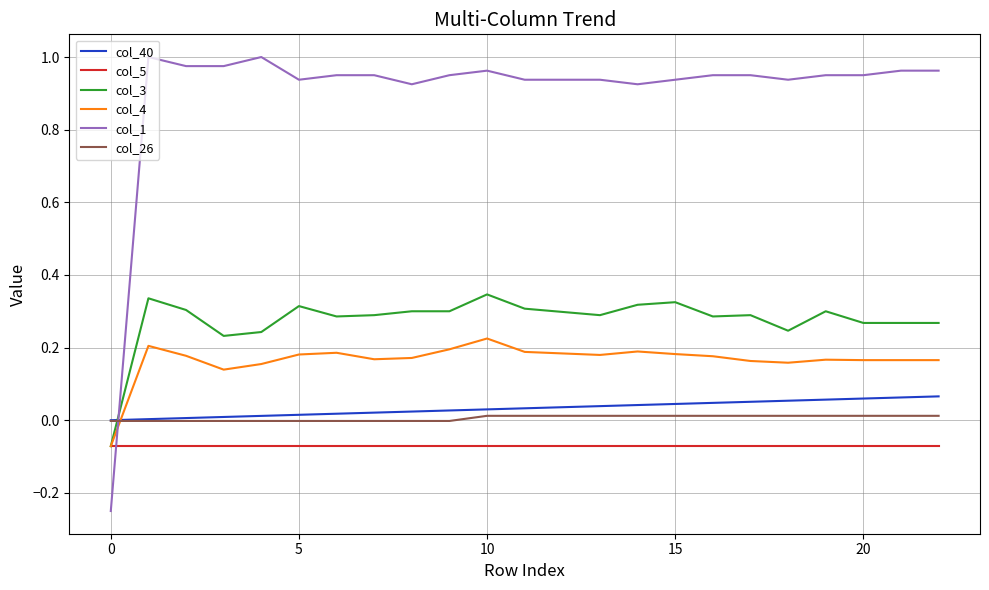

After their last crossing, which series has the higher values: col_1 or col_3?

col_1